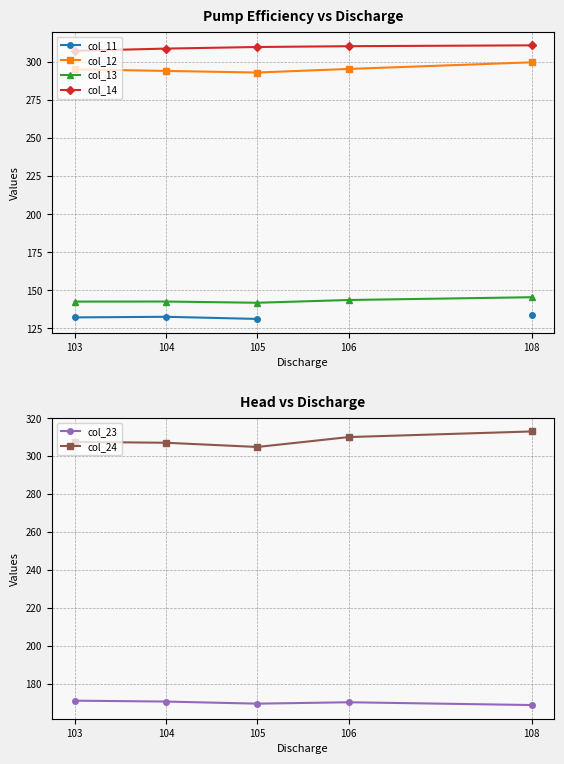

What is the sum of all col_23 values?

850.3